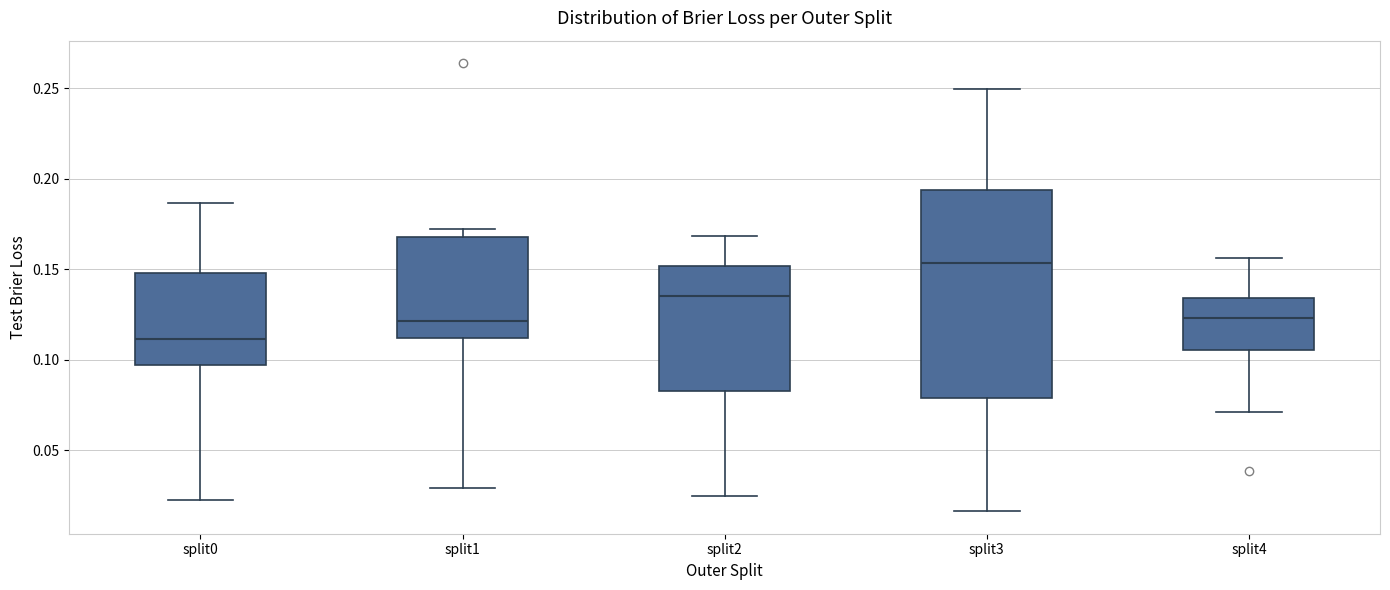

Reading left to right, transcribe this box plot: for each box, give where its median line is, the range the box spans, and where its two whiskers end, as read against the y-axis. The values are not printed on the chart, so give them approximately, as read against the axis.

split0: median 0.110, box 0.095 to 0.150, whiskers 0.020 to 0.185
split1: median 0.120, box 0.110 to 0.170, whiskers 0.030 to 0.170 (just above the box's upper edge)
split2: median 0.135, box 0.085 to 0.150, whiskers 0.025 to 0.170
split3: median 0.155, box 0.080 to 0.195, whiskers 0.015 to 0.250
split4: median 0.125, box 0.105 to 0.135, whiskers 0.070 to 0.155